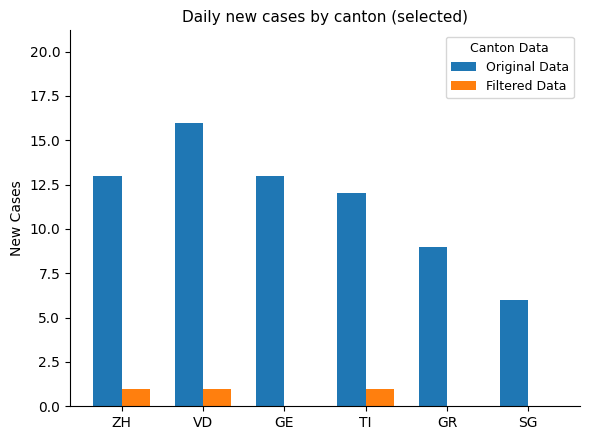

Count the Filtered Data values in the range 0 to 1.

6